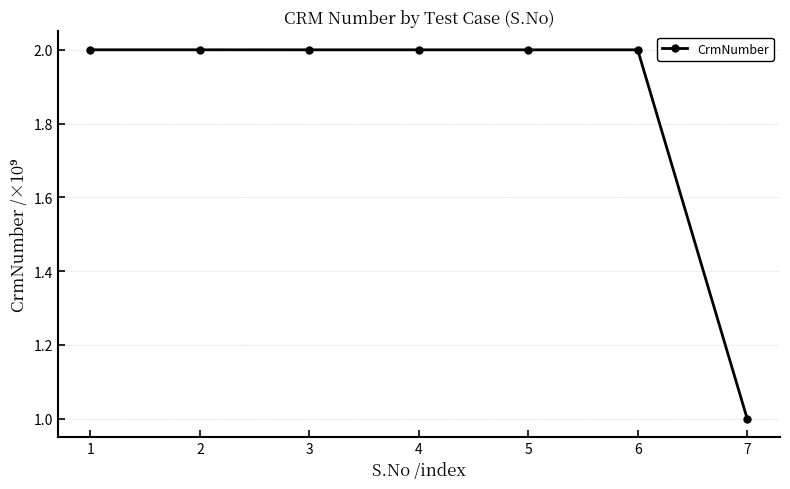

Reading left to right, list all the values displayed in this chart.

1=2.0	2=2.0	3=2.0	4=2.0	5=2.0	6=2.0	7=1.0